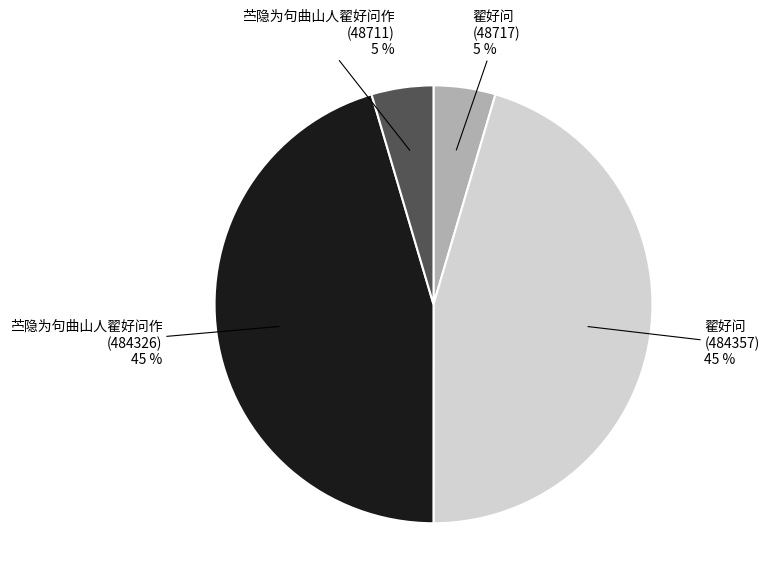

Count the number of slices in the pie.

4